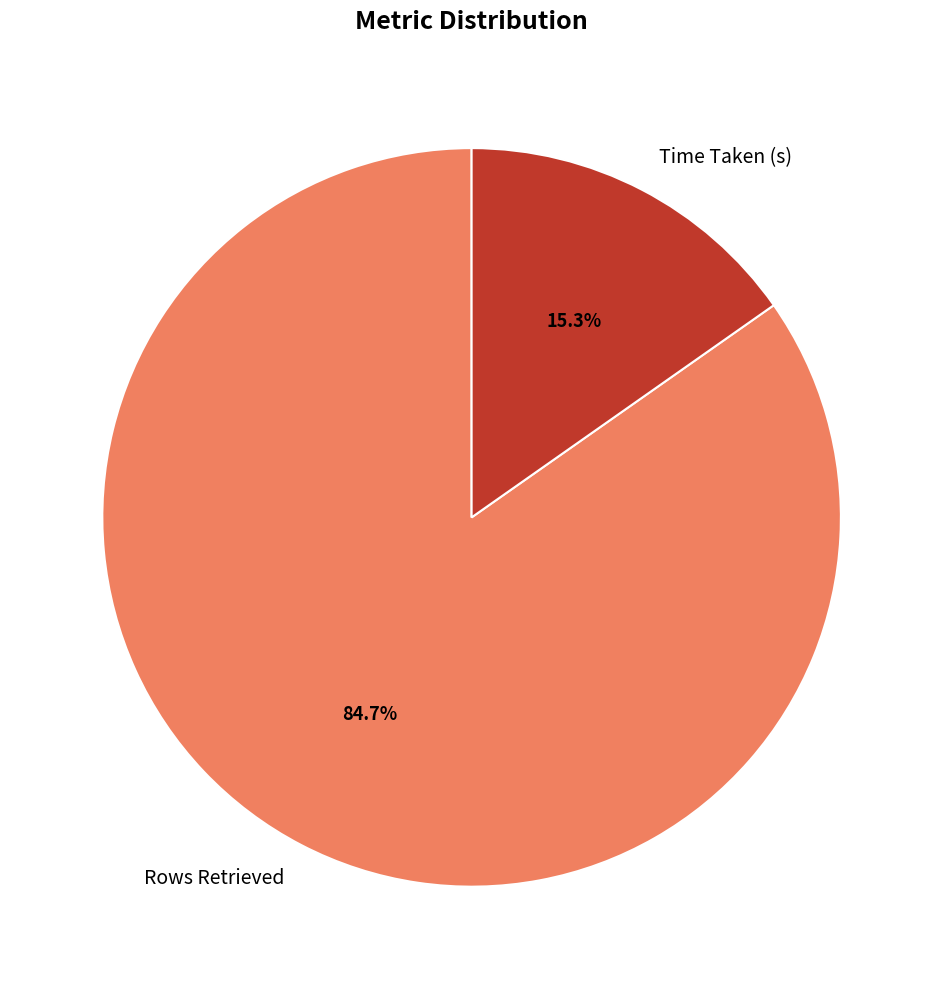

Which category accounts for the majority?

Rows Retrieved